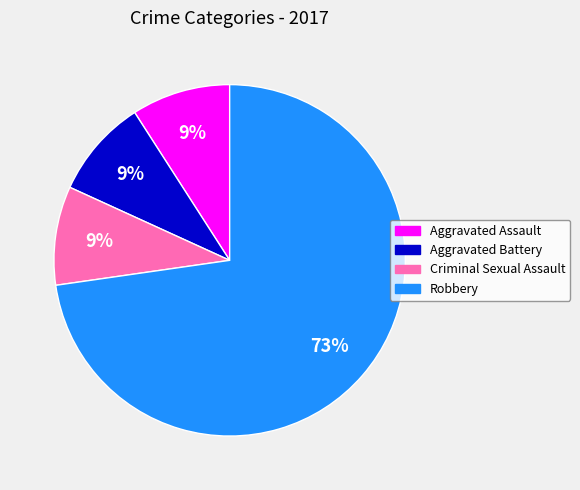

Is it true that Criminal Sexual Assault is 1% of the pie?

False